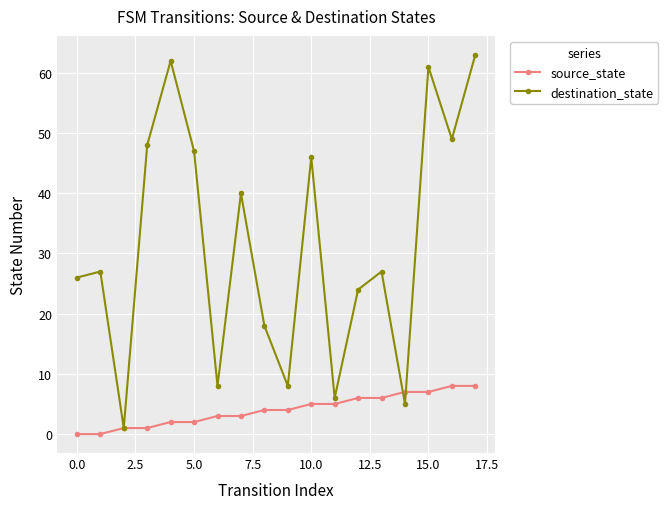

Which series has the largest total across all categories?

destination_state